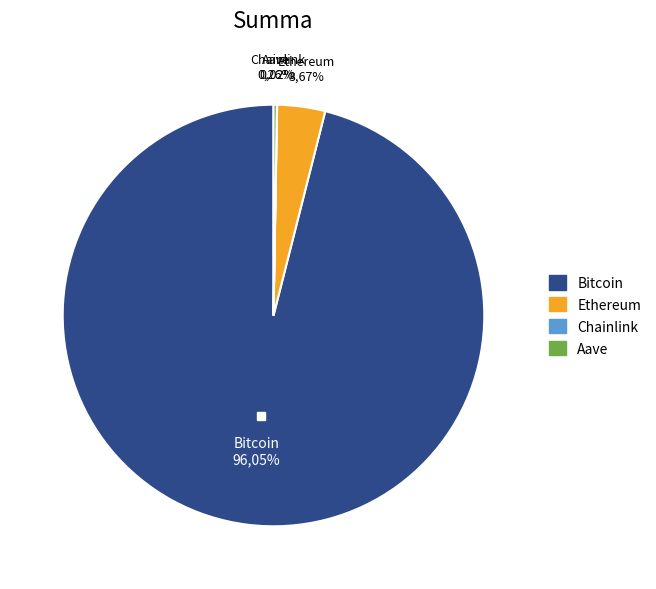

How many slices are in this pie chart?

4